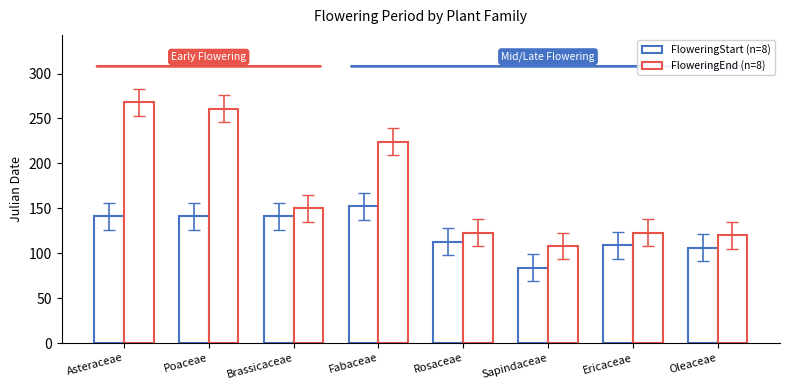

Count the number of data series in this chart.

2